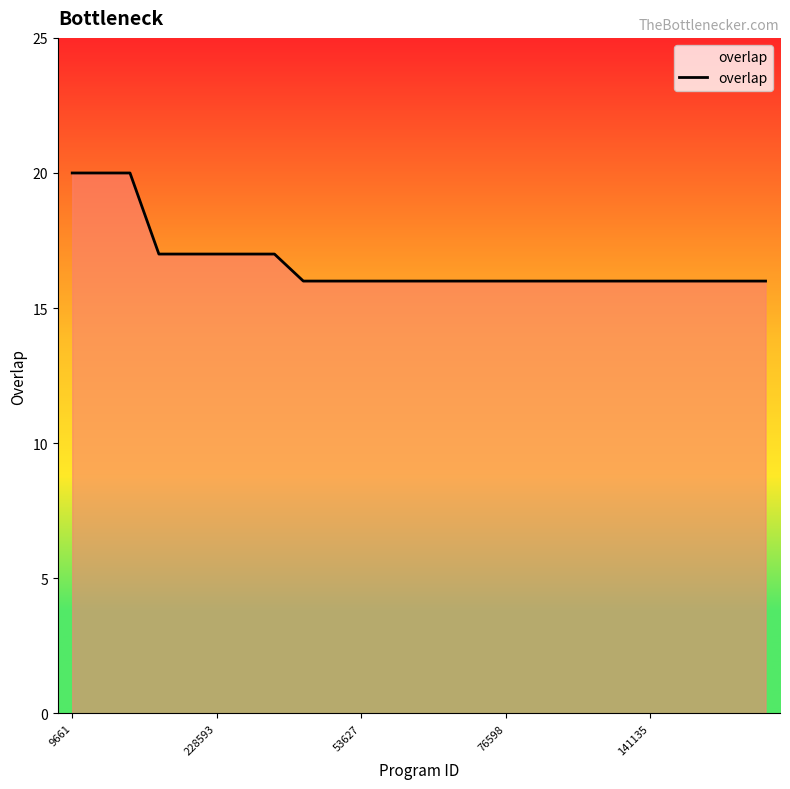

What is the minimum value shown in the chart?

16